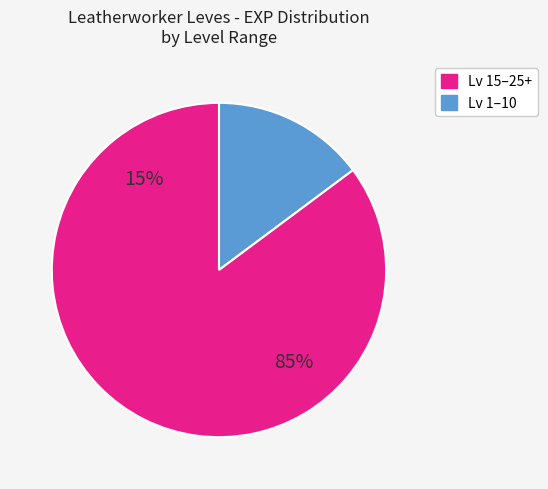

Is 1 the majority of the pie?

No